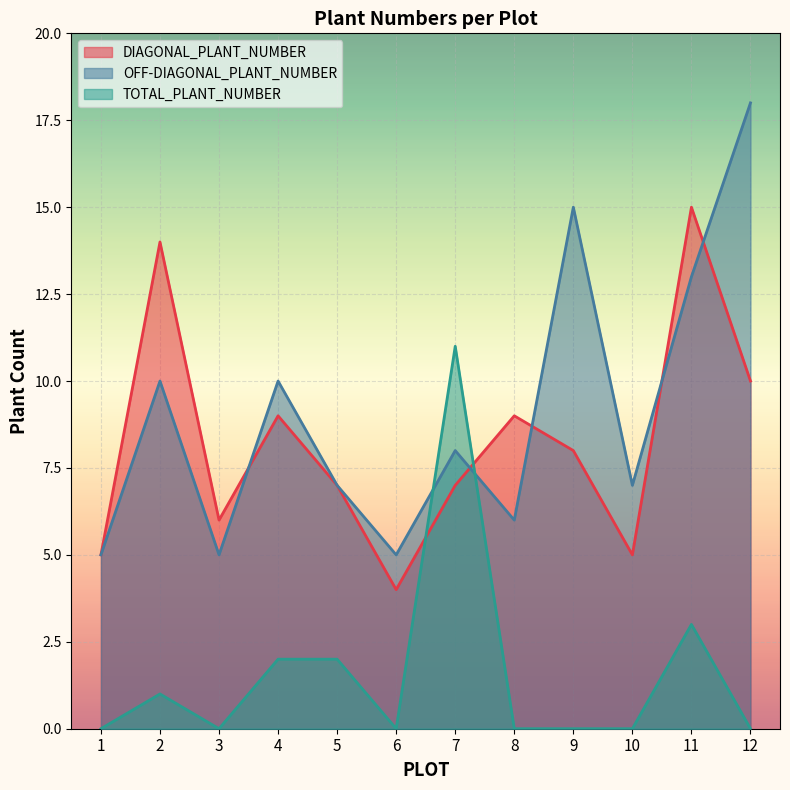

Which series ends up on top after the final intersection of DIAGONAL_PLANT_NUMBER and OFF-DIAGONAL_PLANT_NUMBER?

OFF-DIAGONAL_PLANT_NUMBER